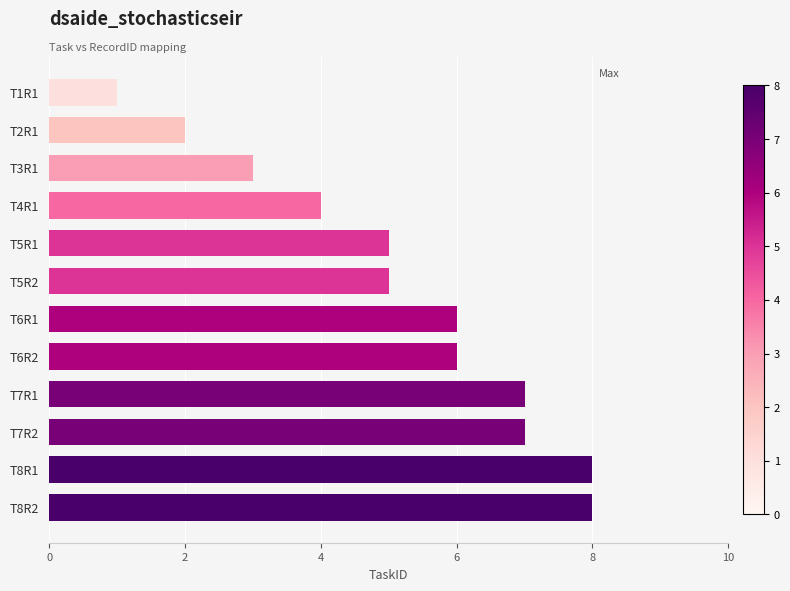

What is the difference between the maximum and second lowest values?

6